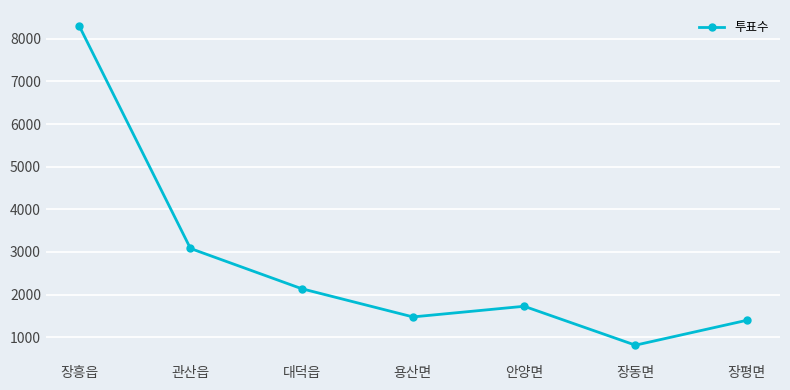

Reading right to left, what are all the values shown in this chart?

1394	811	1724	1474	2136	3080	8301